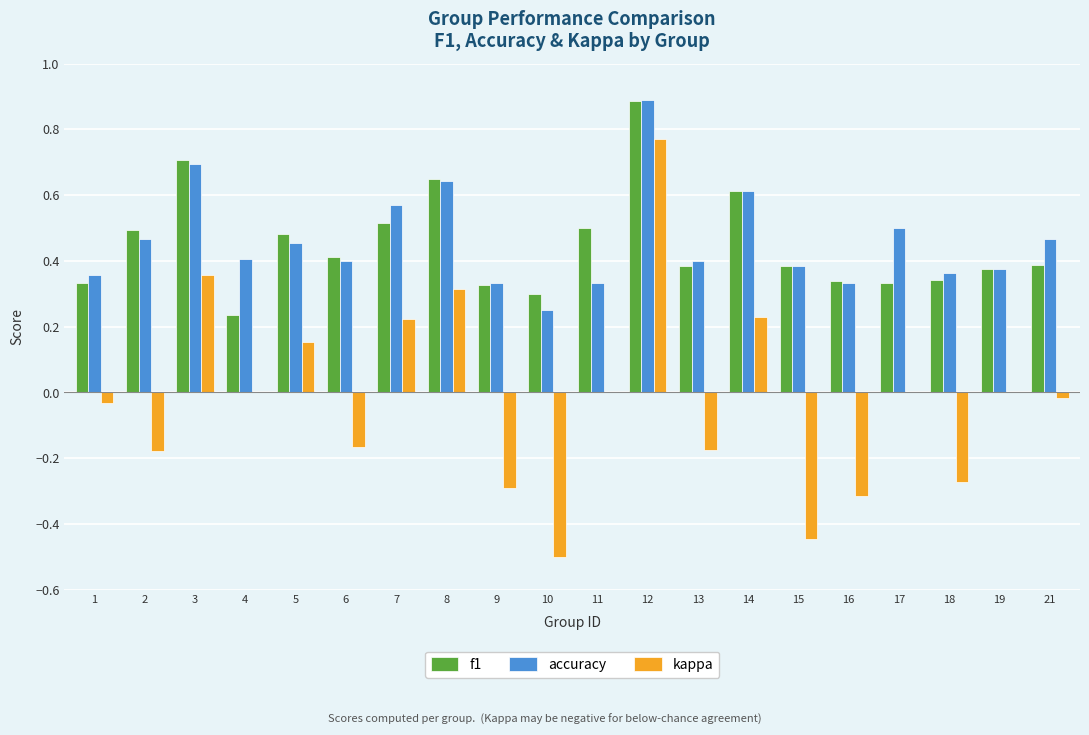

At which category is the sum across all series the highest?

12